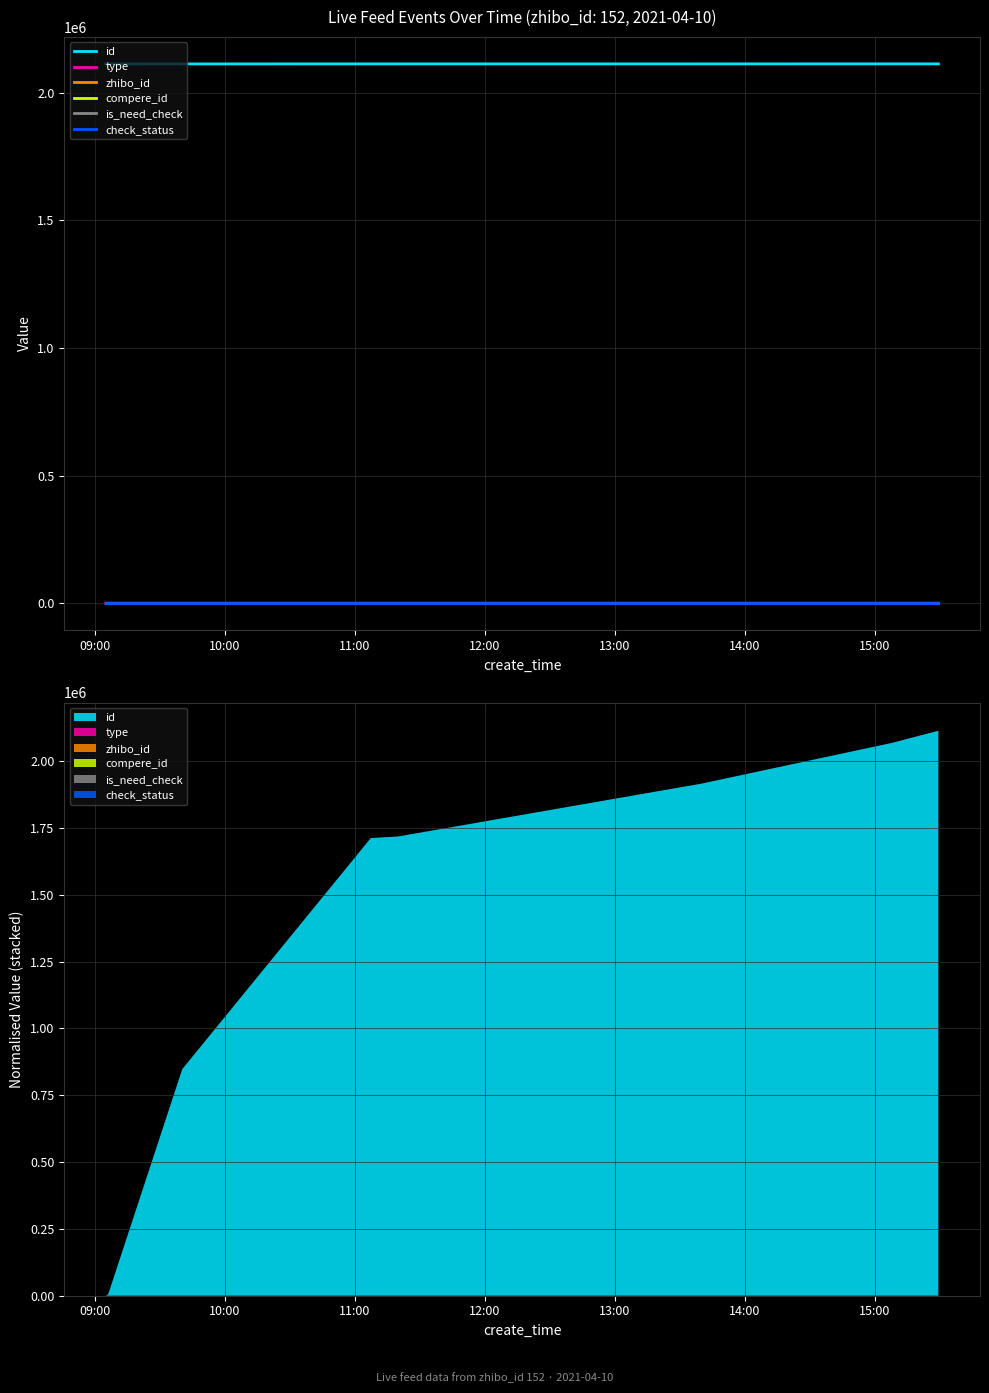

What is the total value across all series at 13:00?

2113944